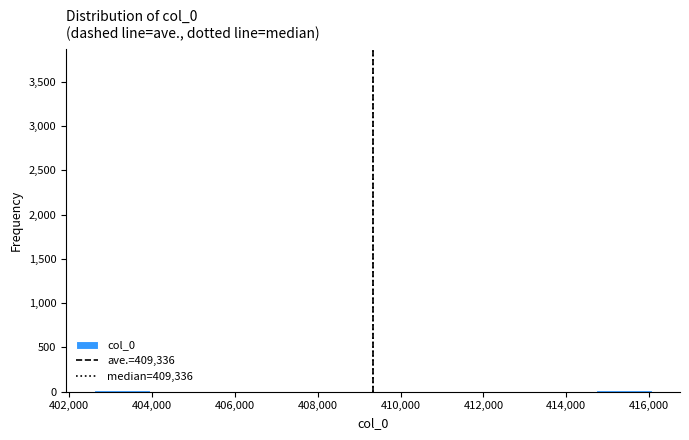

Reading left to right, transcribe this chart: for each bar, give the range it covers on the x-axis and its height. Neither the bar edges nor the heights are printed on the chart, so give them approximately, as read against the axes.

402600 to 404000: under 50
404000 to 405200: 0
405200 to 406600: 0
406600 to 408000: 0
408000 to 409400: 0
409400 to 410600: 0
410600 to 412000: 0
412000 to 413400: 0
413400 to 414800: 0
414800 to 416000: under 50